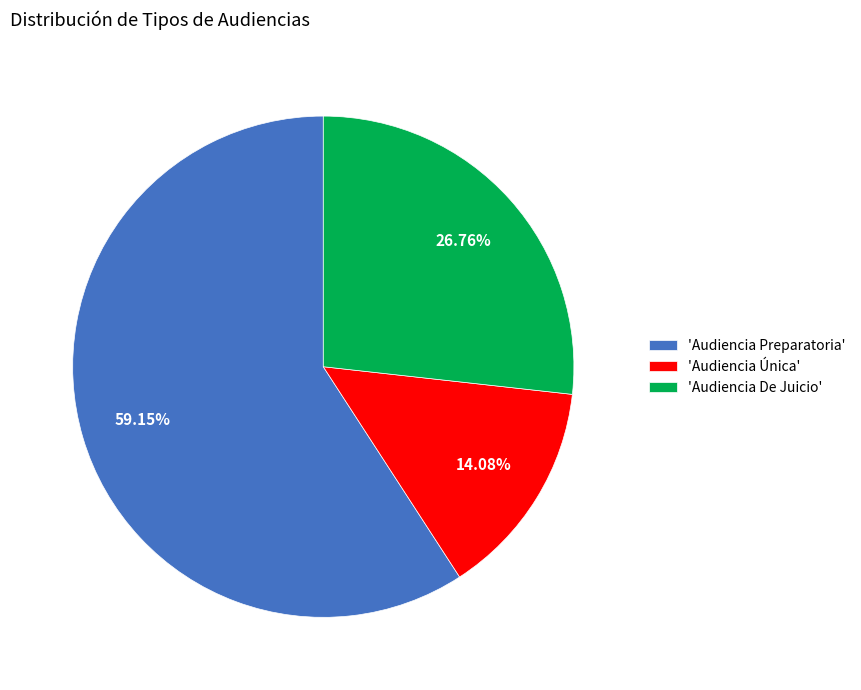

Which has a higher value, 'Audiencia Preparatoria' or 'Audiencia De Juicio'?

'Audiencia Preparatoria'